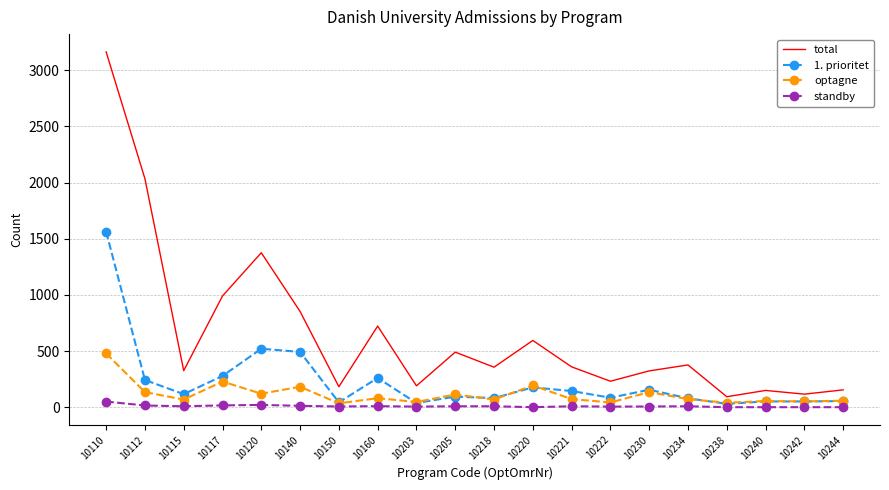

List the series in order of their overall mean, highest first.

total, 1. prioritet, optagne, standby